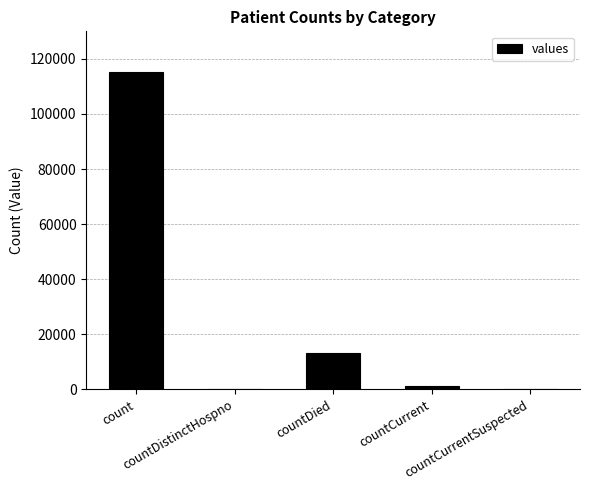

Reading left to right, extract all data points from this chart.

115379	0	13343	1383	0